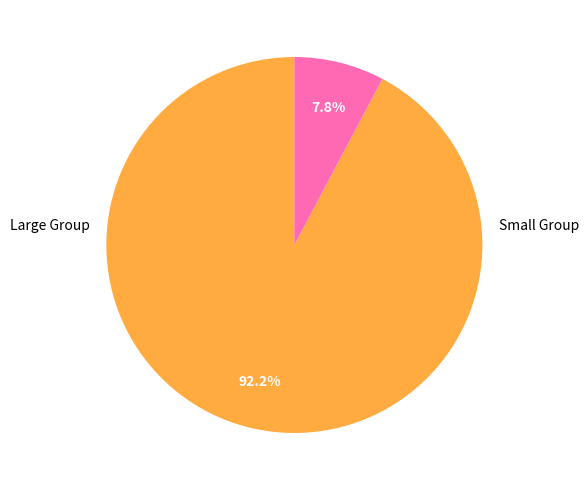

Does any single category account for the majority?

Yes